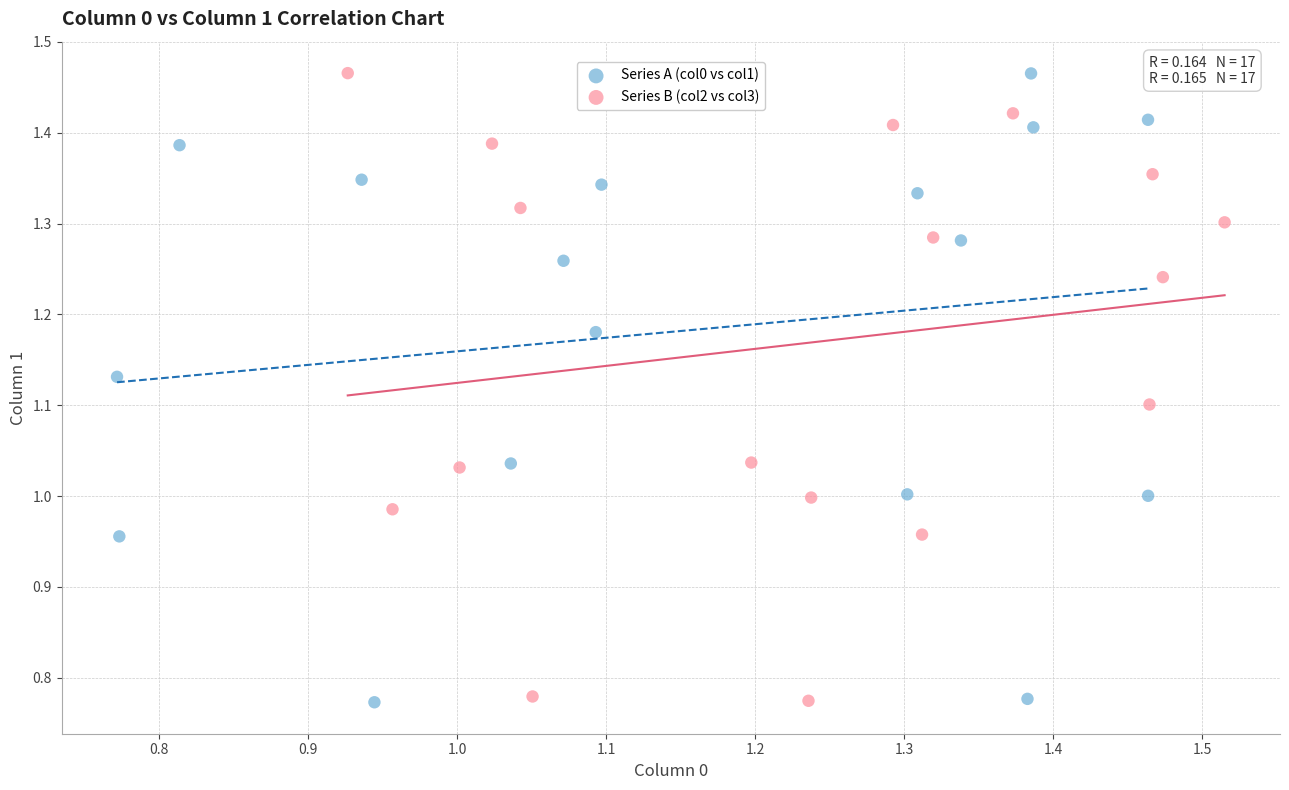

What are all the series names shown in the legend?

Series A (col0 vs col1), Series B (col2 vs col3)